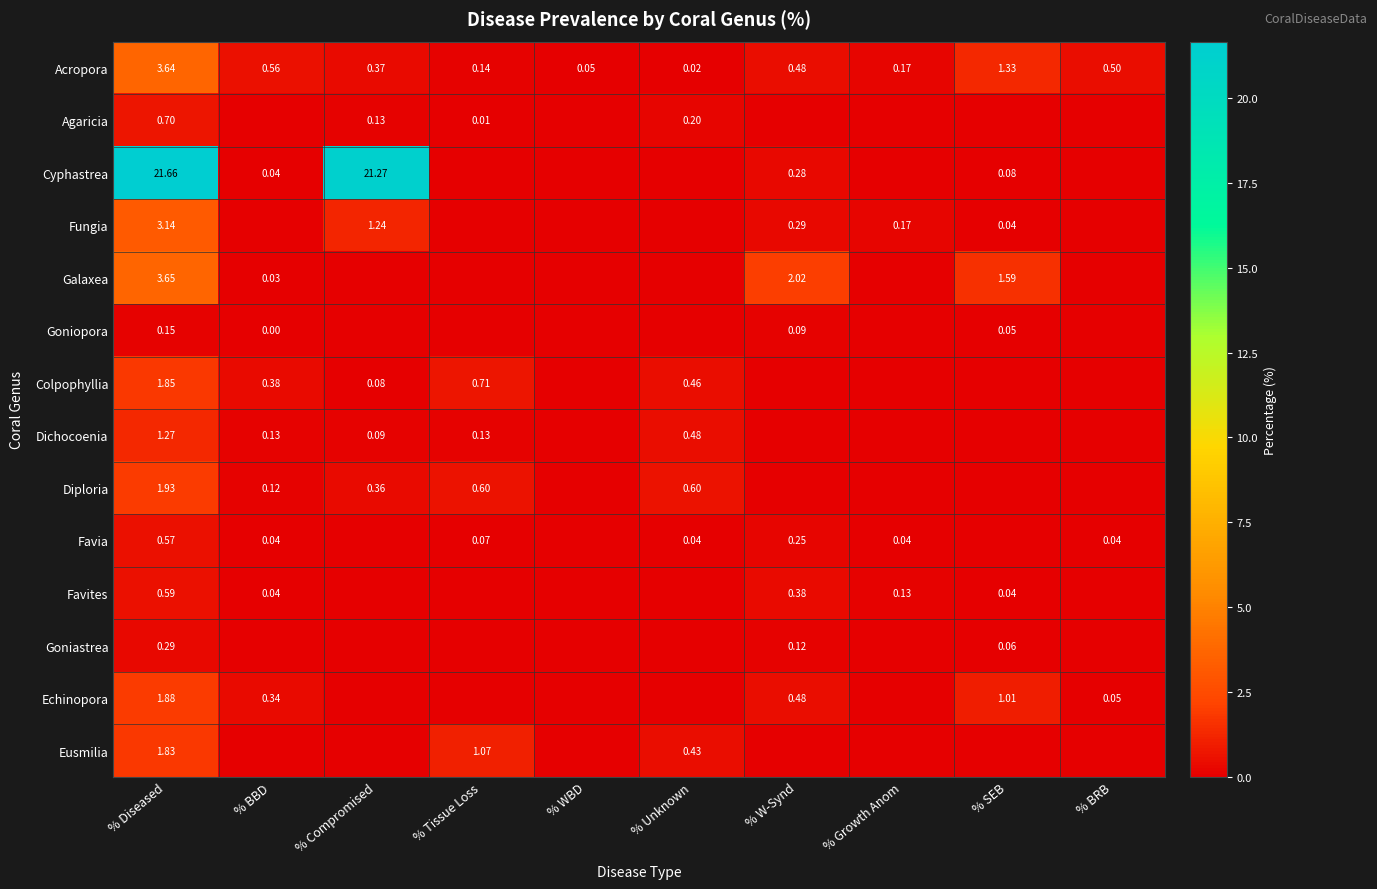

What is the maximum value for Acropora?

3.6